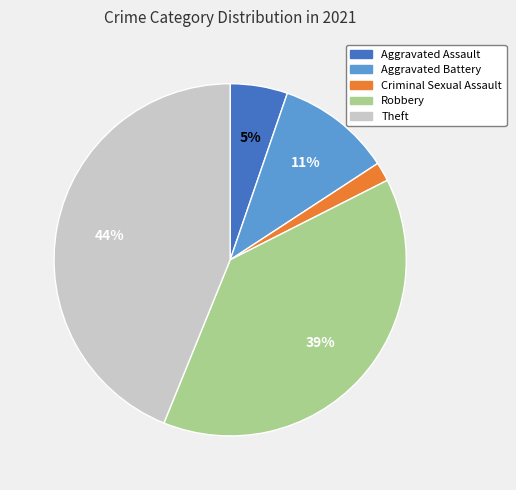

How many slices are in this pie chart?

5